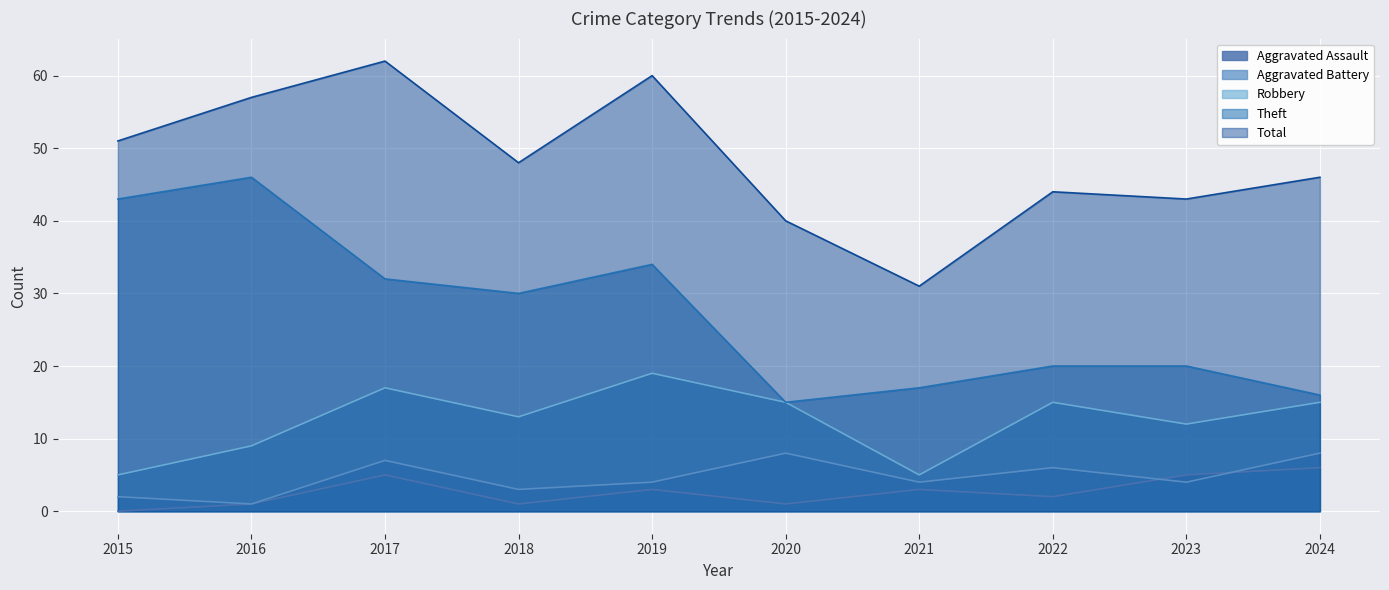

Which category has the lowest value in the Theft series?

2020